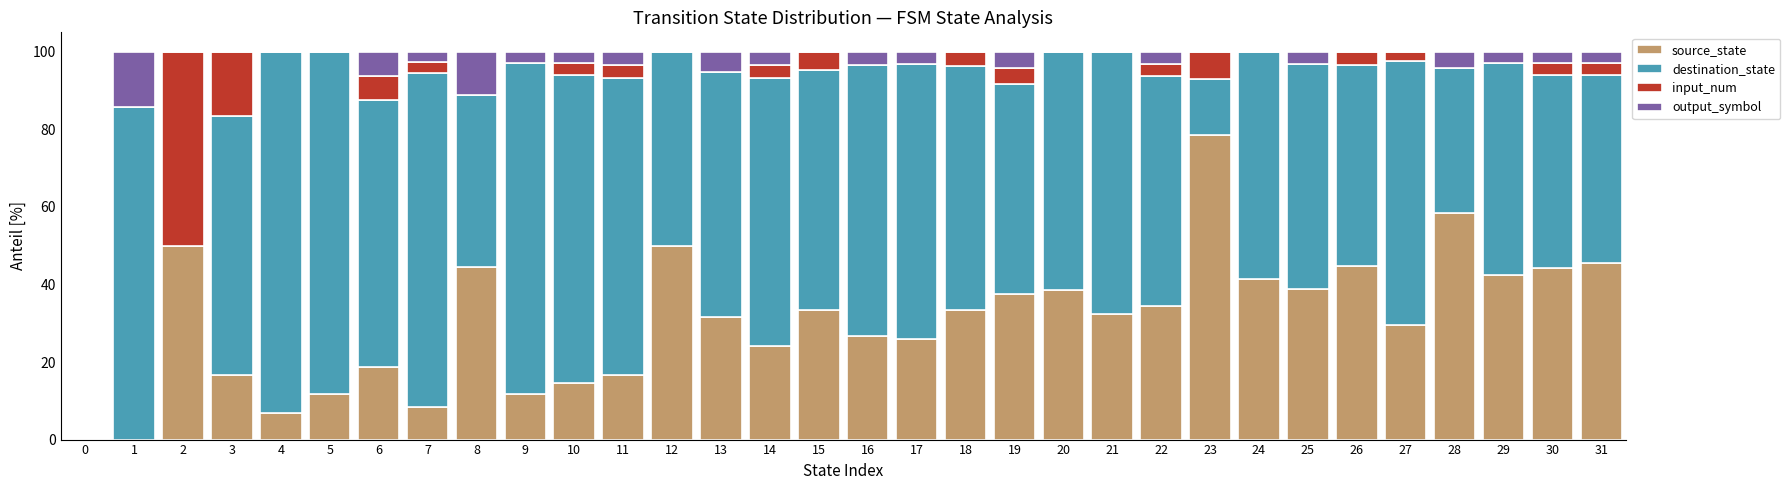

At which label does source_state reach its peak?

23